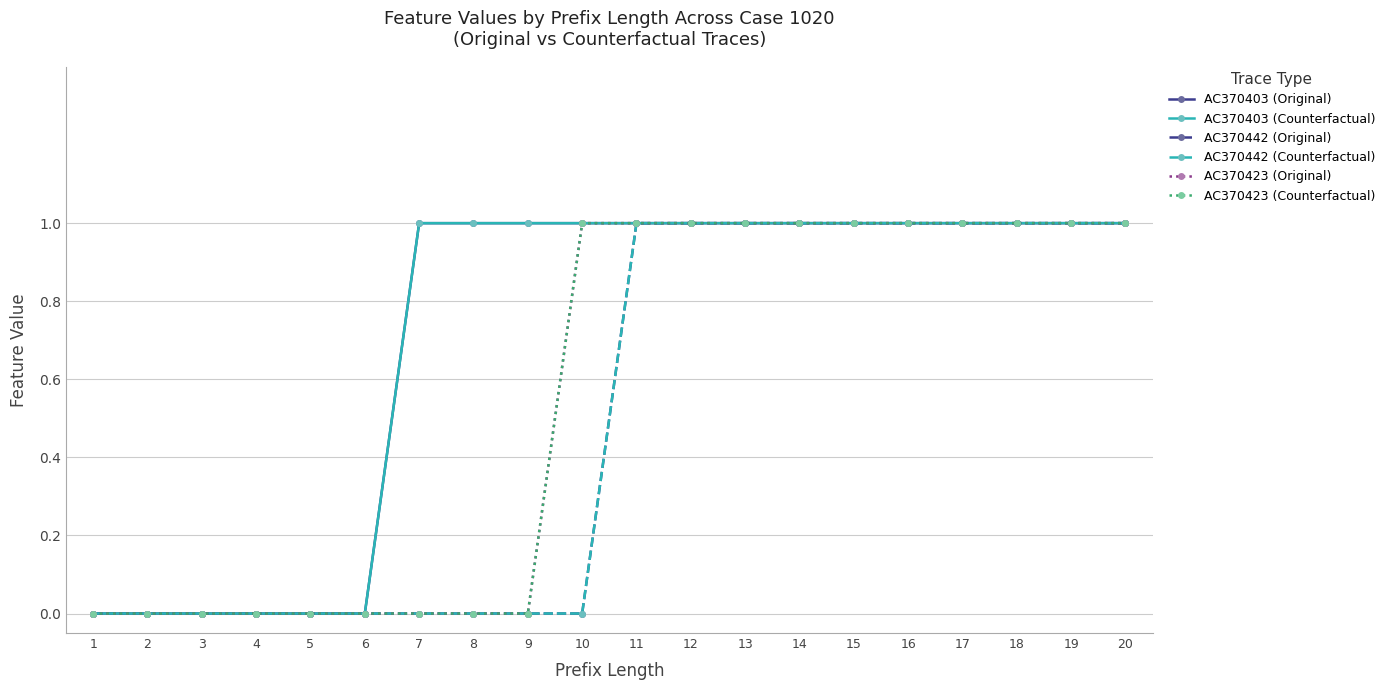

Is this an area chart (filled region under the line)?

No